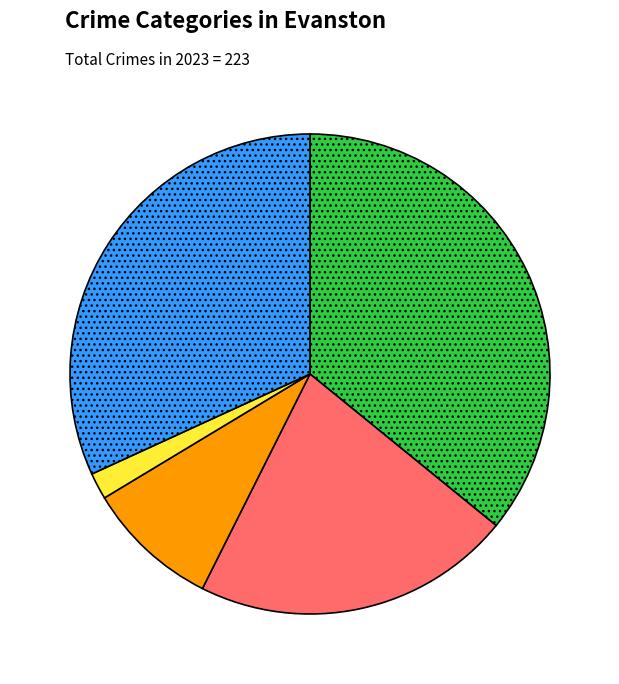

Which category has the smallest portion of the pie?

Homicide